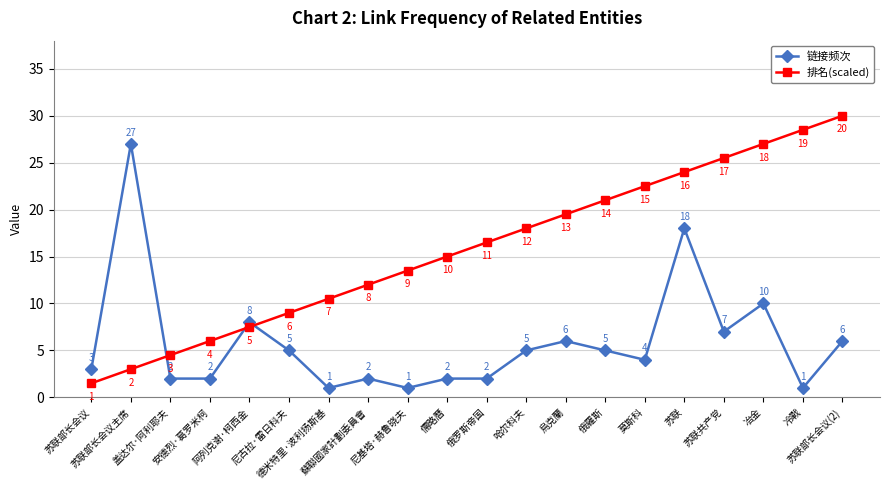

How many data points does each series have?

20